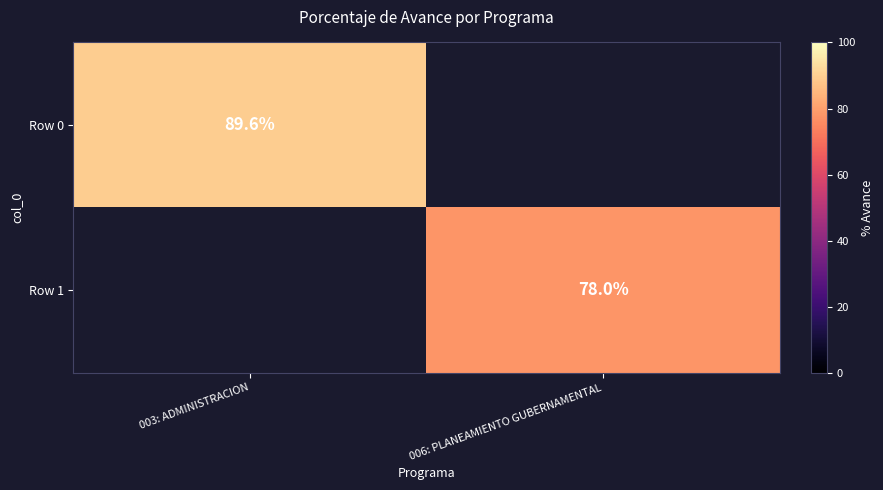

Is it true that Row 0 equals 89.6 at 003: ADMINISTRACION?

True